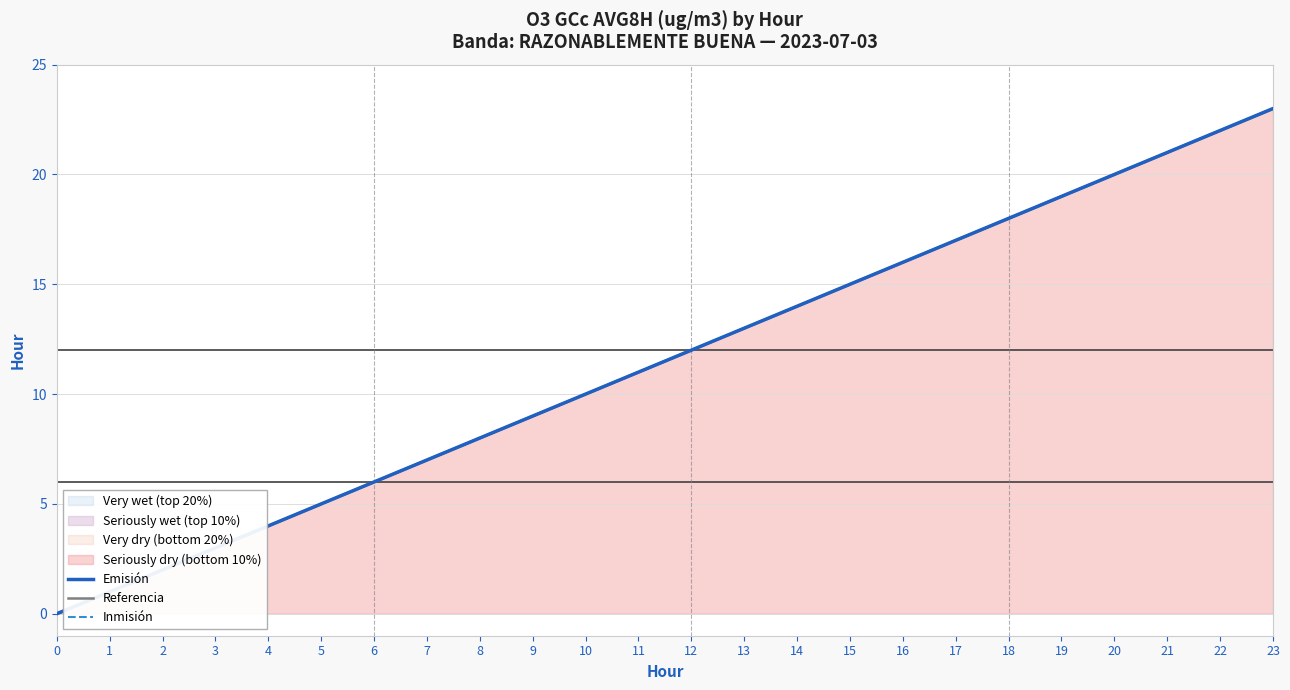

How many data points does each series have?

24